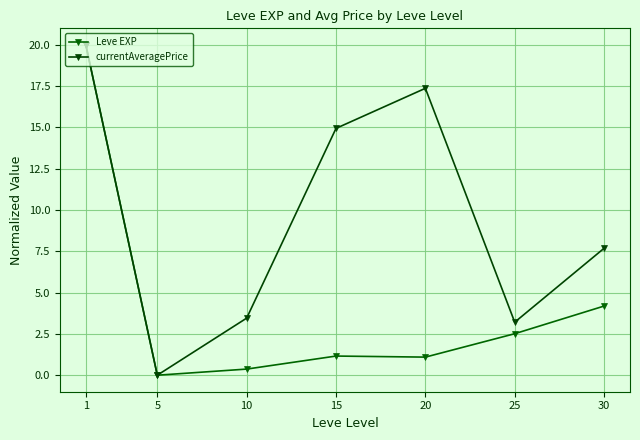

What is the difference between the maximum and minimum values in the Leve EXP series?

20.0